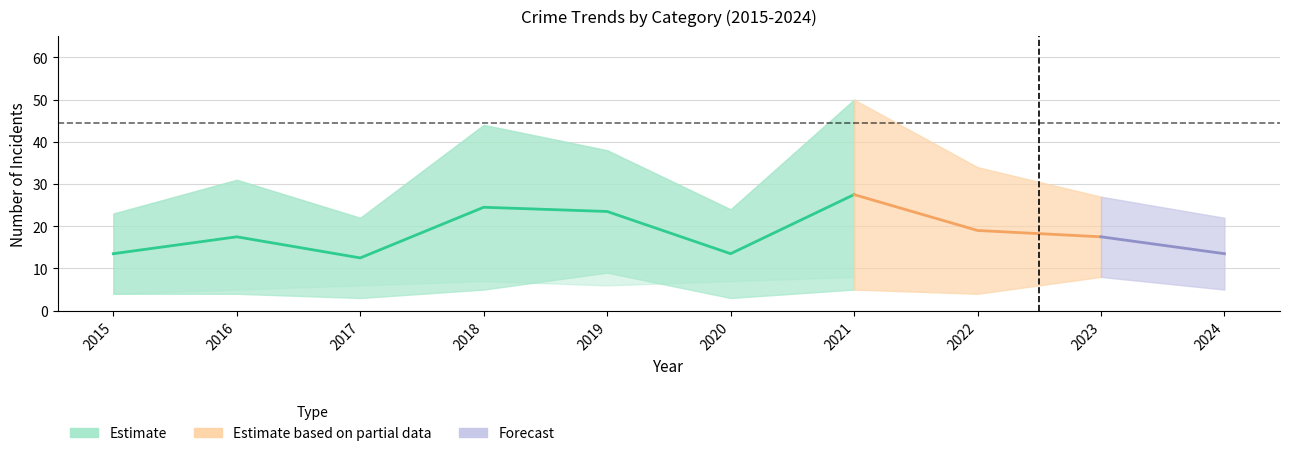

Between 2018 and 2022, which is larger?

2018